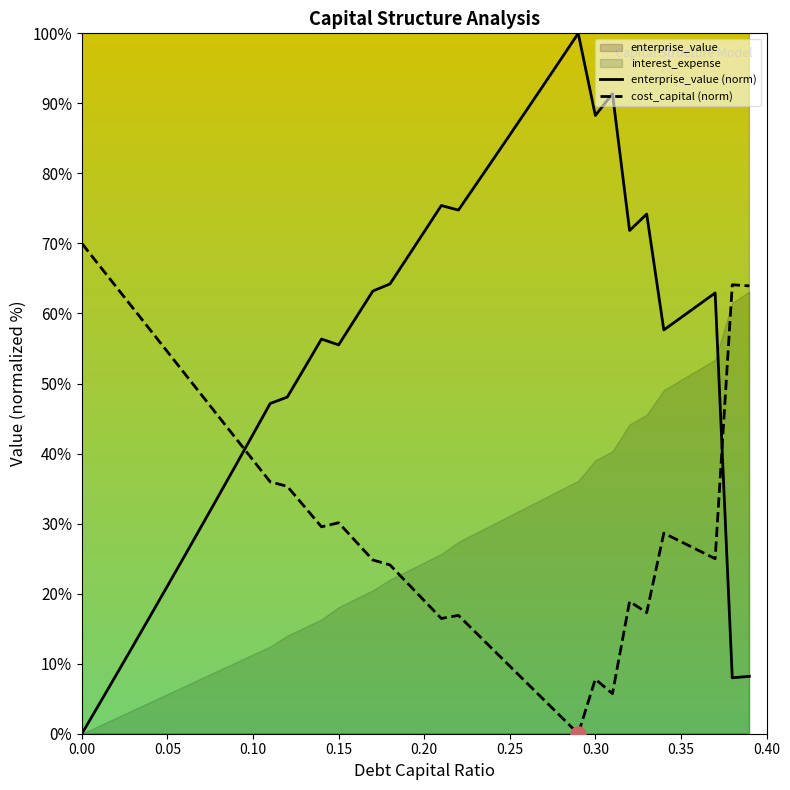

The value of cost_capital (norm) at 0.25 is 5.4. True or false?

False